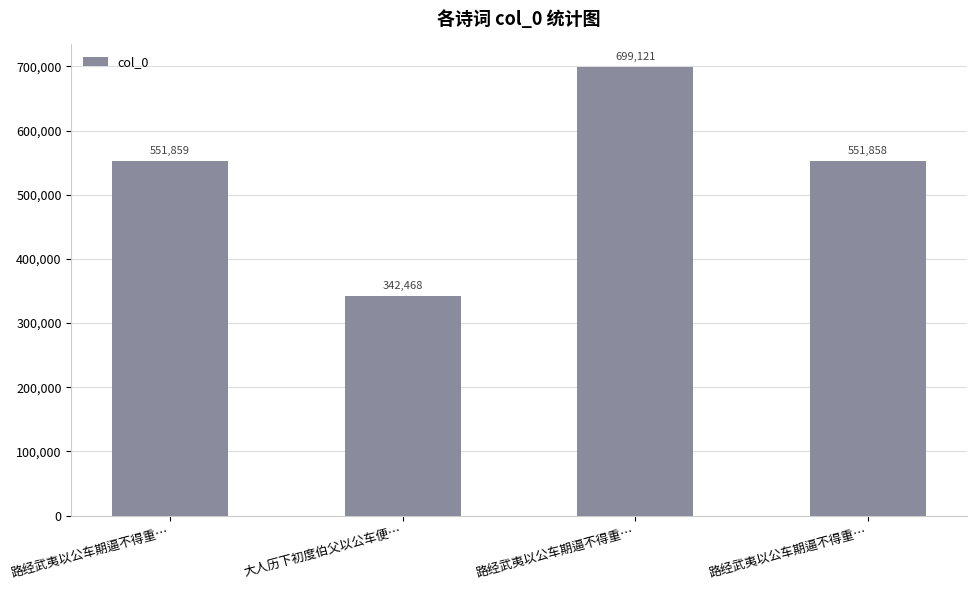

How many data points are less than 551859?

2